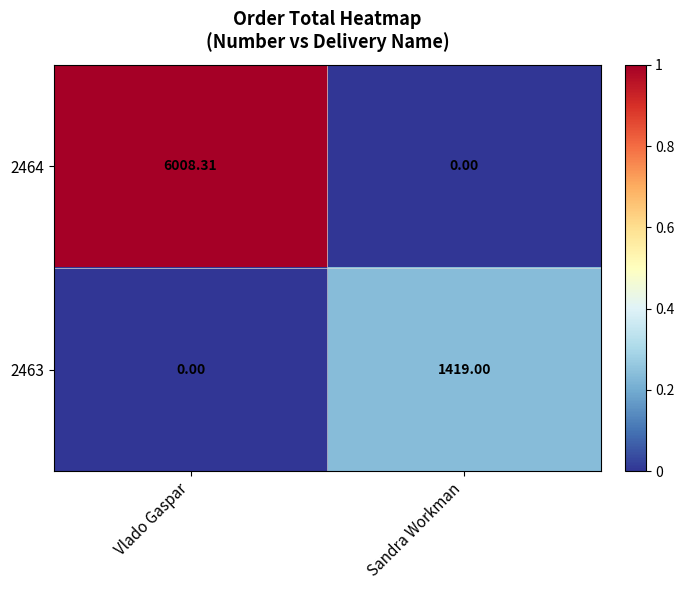

Where is 2463 nearest to the value 709?

Vlado Gaspar